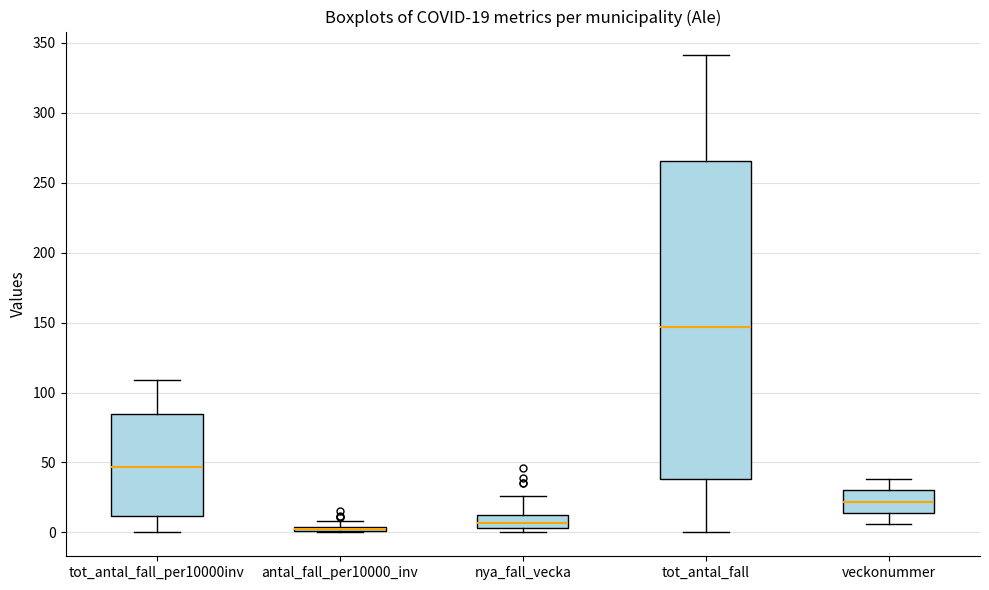

Which box is the tallest, from its lower edge to its upper edge?

tot_antal_fall